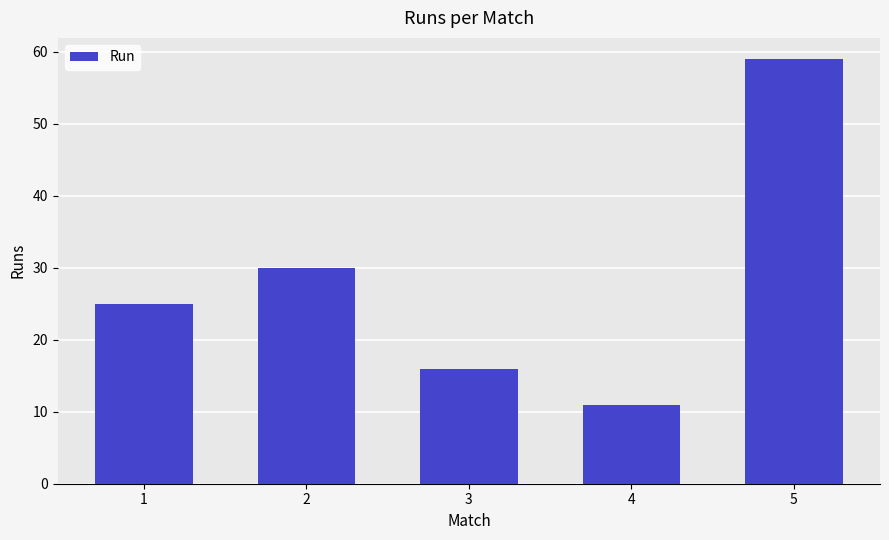

Reading left to right, list all the values displayed in this chart.

1=25	2=30	3=16	4=11	5=59